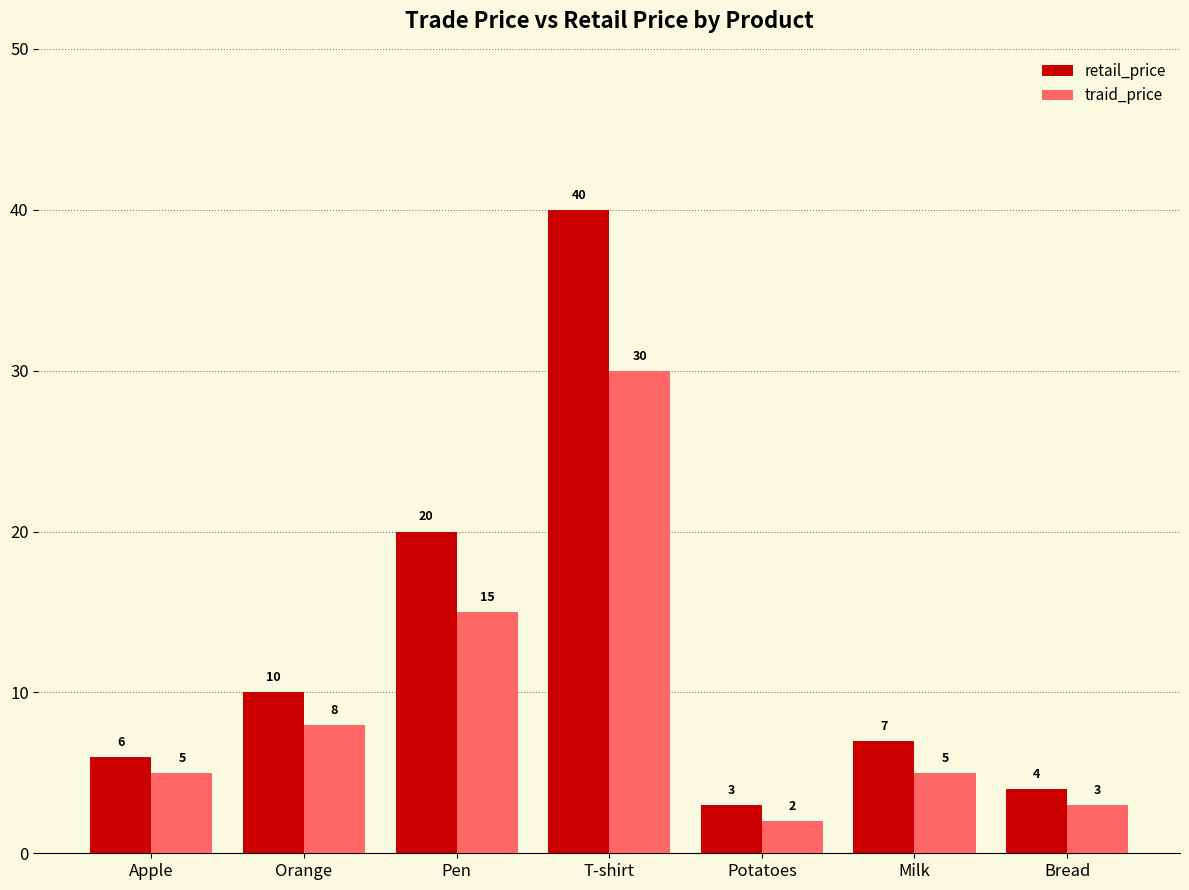

Reading left to right, list all the values displayed in this chart.

retail_price: Apple=6	Orange=10	Pen=20	T-shirt=40	Potatoes=3	Milk=7	Bread=4
traid_price: Apple=5	Orange=8	Pen=15	T-shirt=30	Potatoes=2	Milk=5	Bread=3